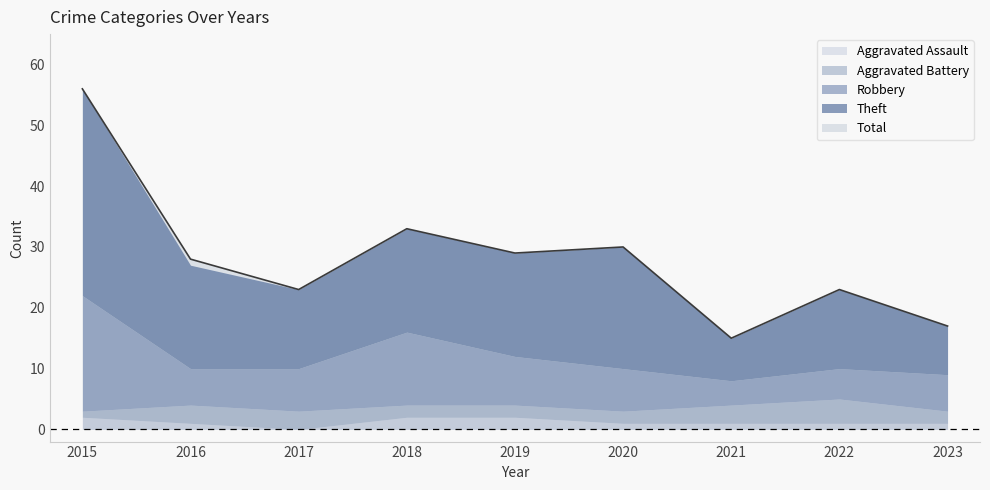

Where is Total nearest to the value 35?

2018